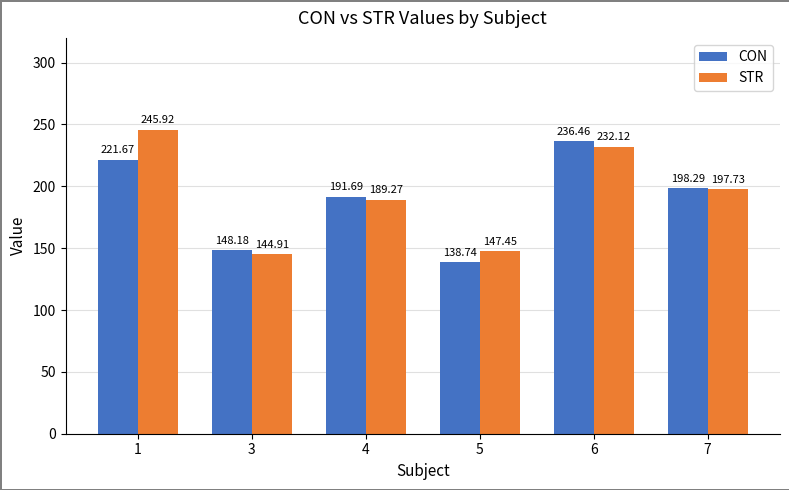

True or false: CON has a value of 236.5 at 6.

True